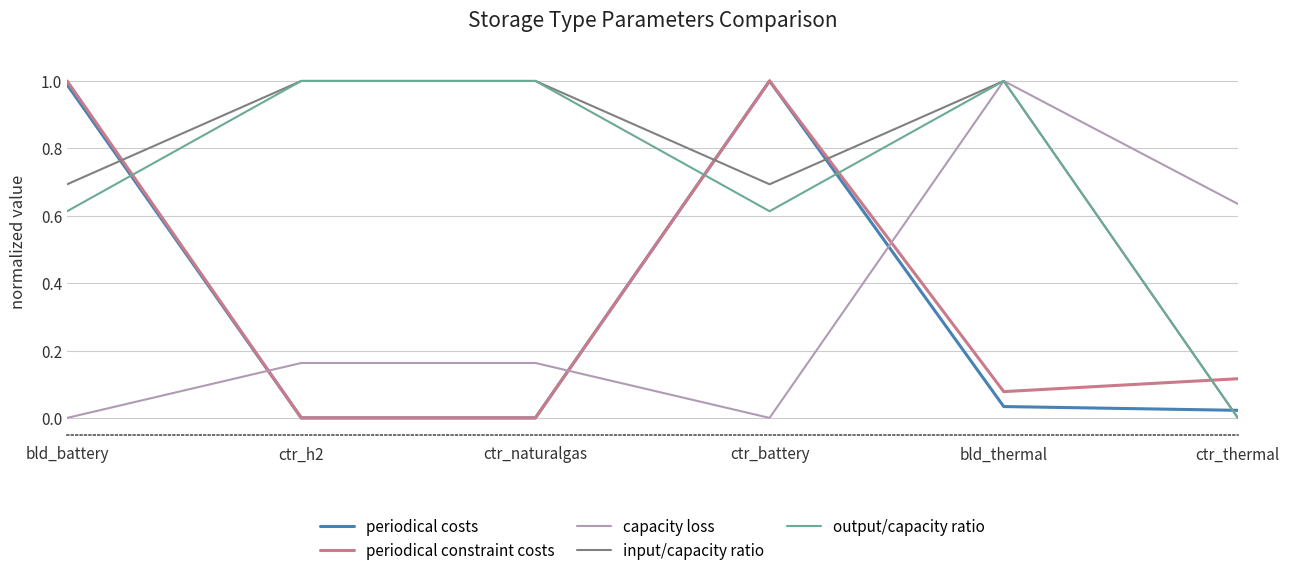

Which category has the highest value in the capacity loss series?

bld_thermal